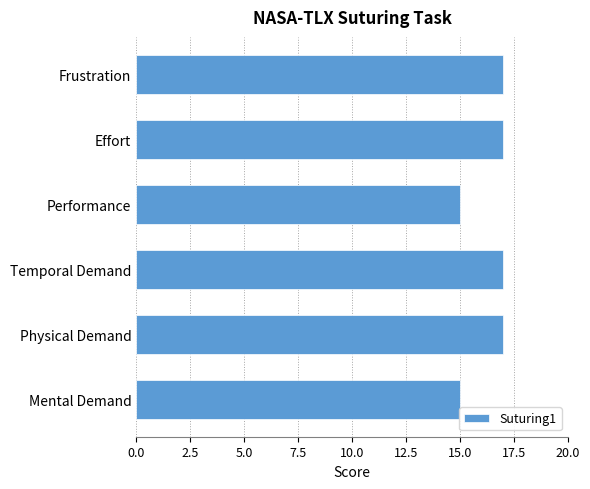

Approximately how many times larger is the value at Frustration compared to Mental Demand?

1.1